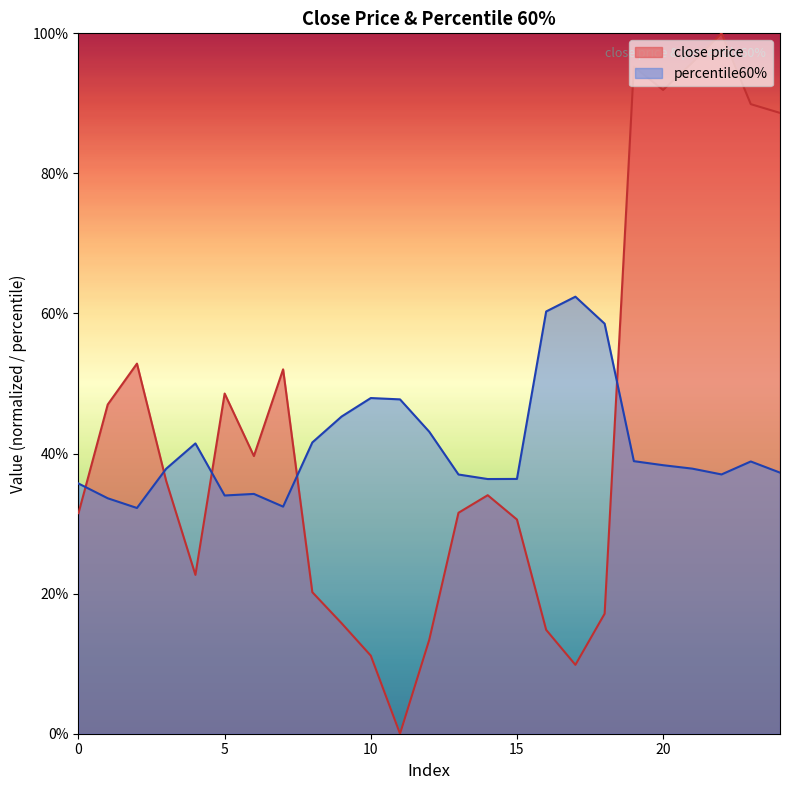

Count the percentile60% values in the range 0 to 1.

25